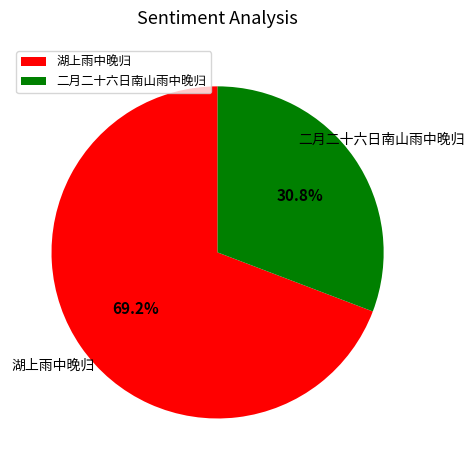

Approximately how many times larger is the value at 二月二十六日南山雨中晚归 compared to 湖上雨中晚归?

0.4